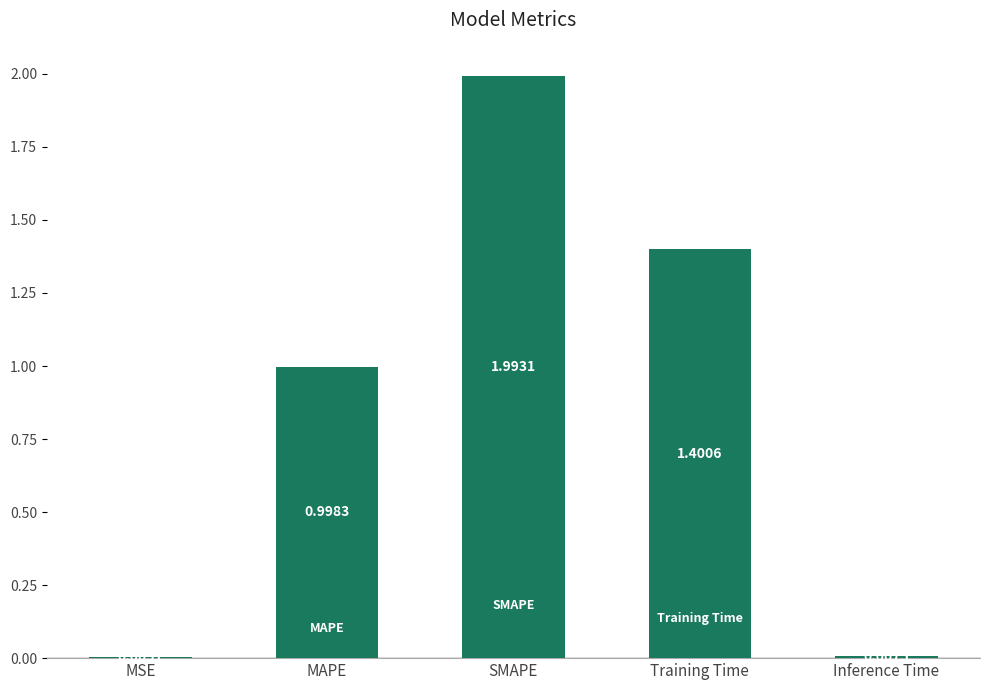

Where is the data nearest to the value 0?

MSE